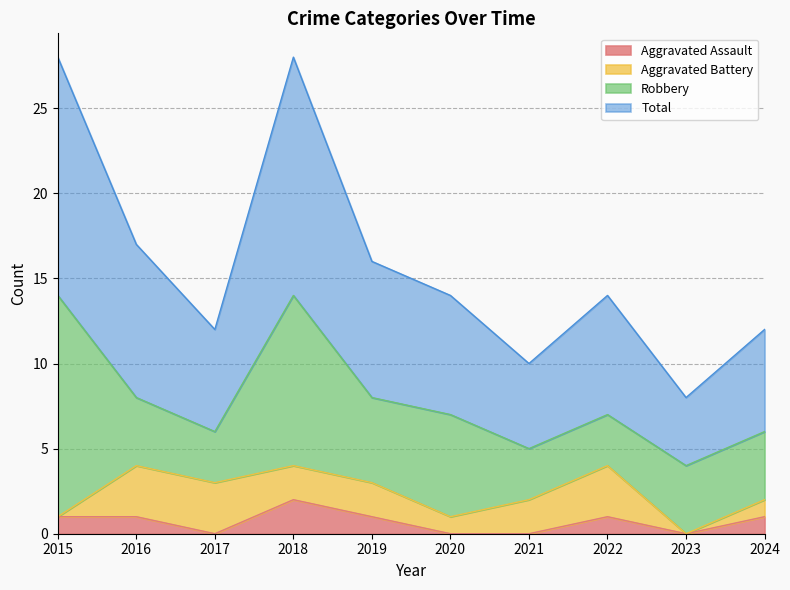

True or false: Aggravated Assault has a value of 1 at 2016.

True